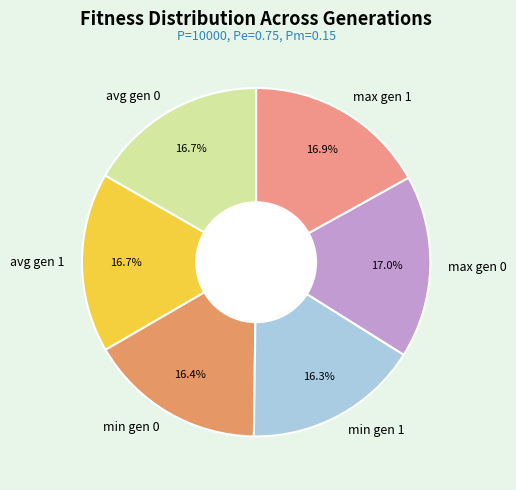

The avg gen 1 slice represents 17% of the pie. True or false?

True